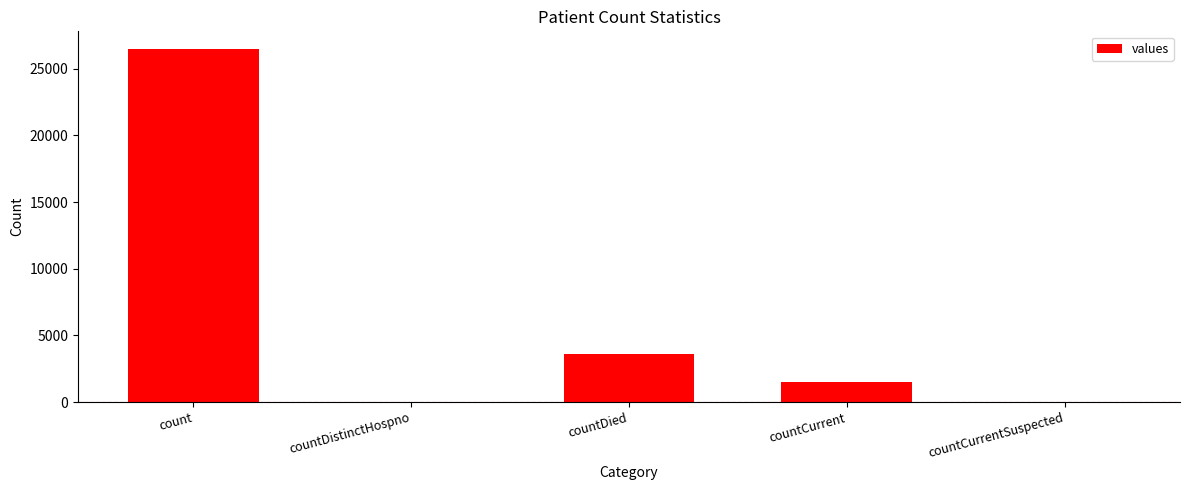

What is the sum of the values at countDied and countCurrent?

5089